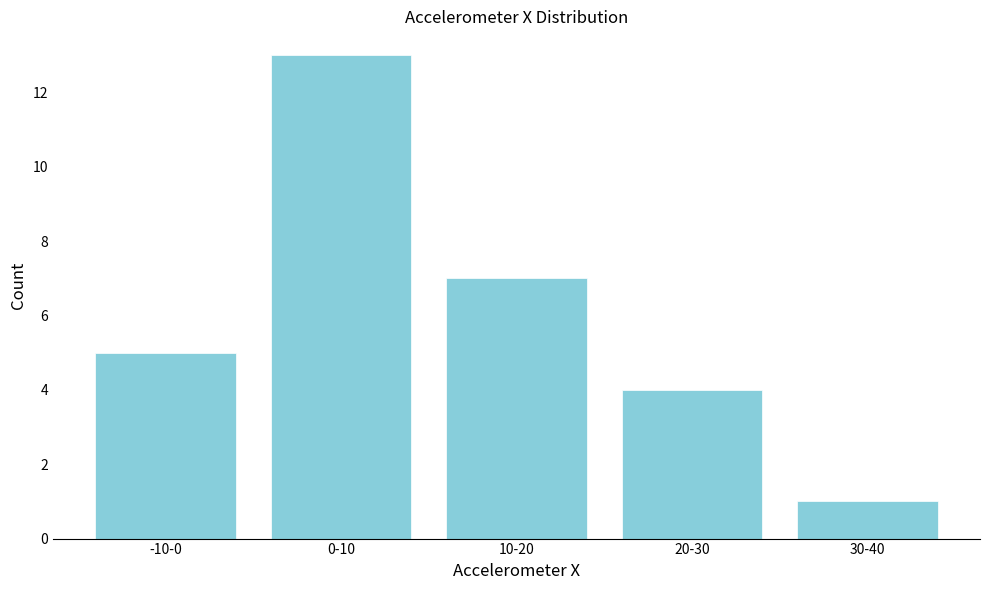

Reading left to right, list all the values displayed in this chart.

-10-0=5	0-10=13	10-20=7	20-30=4	30-40=1